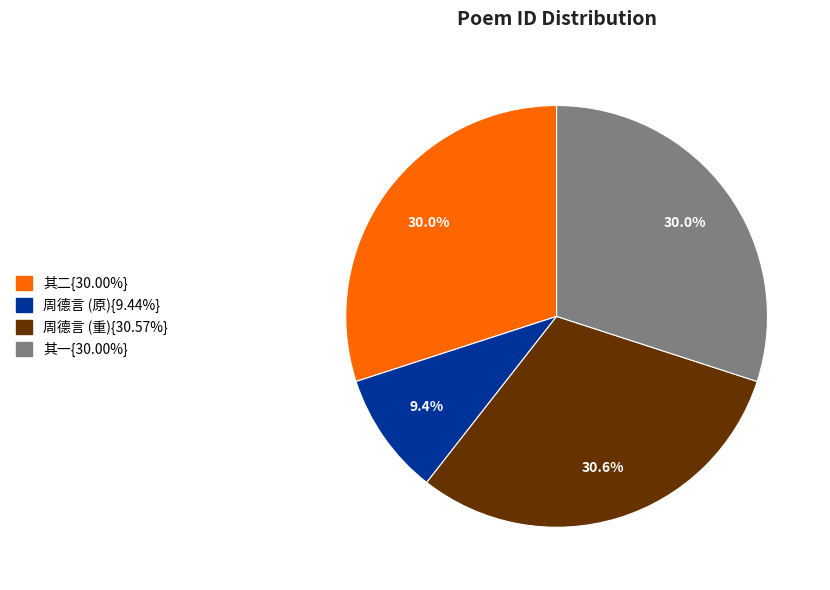

Is there a majority slice in this chart?

No